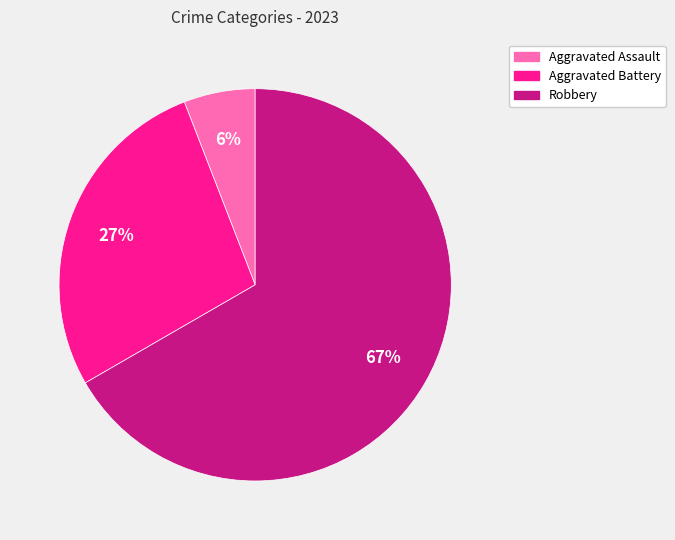

Rank the categories by value from highest to lowest.

Robbery, Aggravated Battery, Aggravated Assault